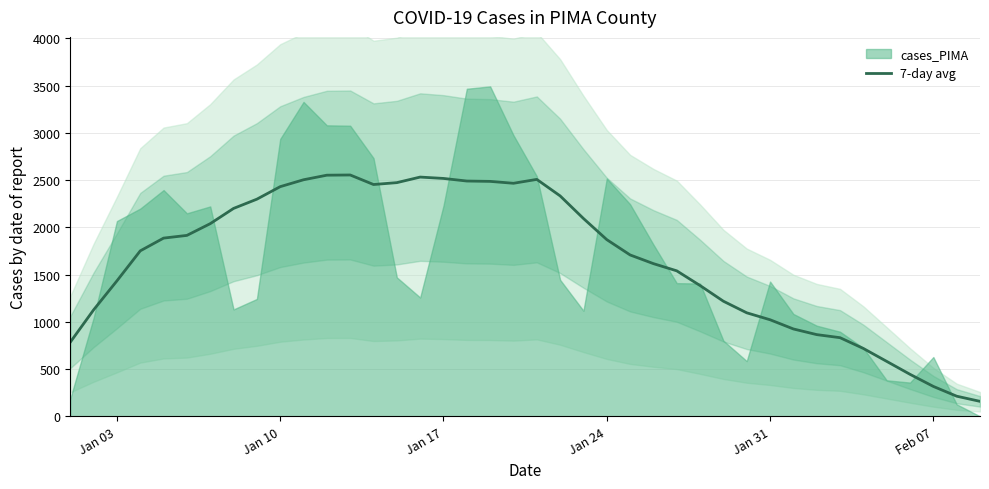

What is the minimum value for 7-day avg?

159.3